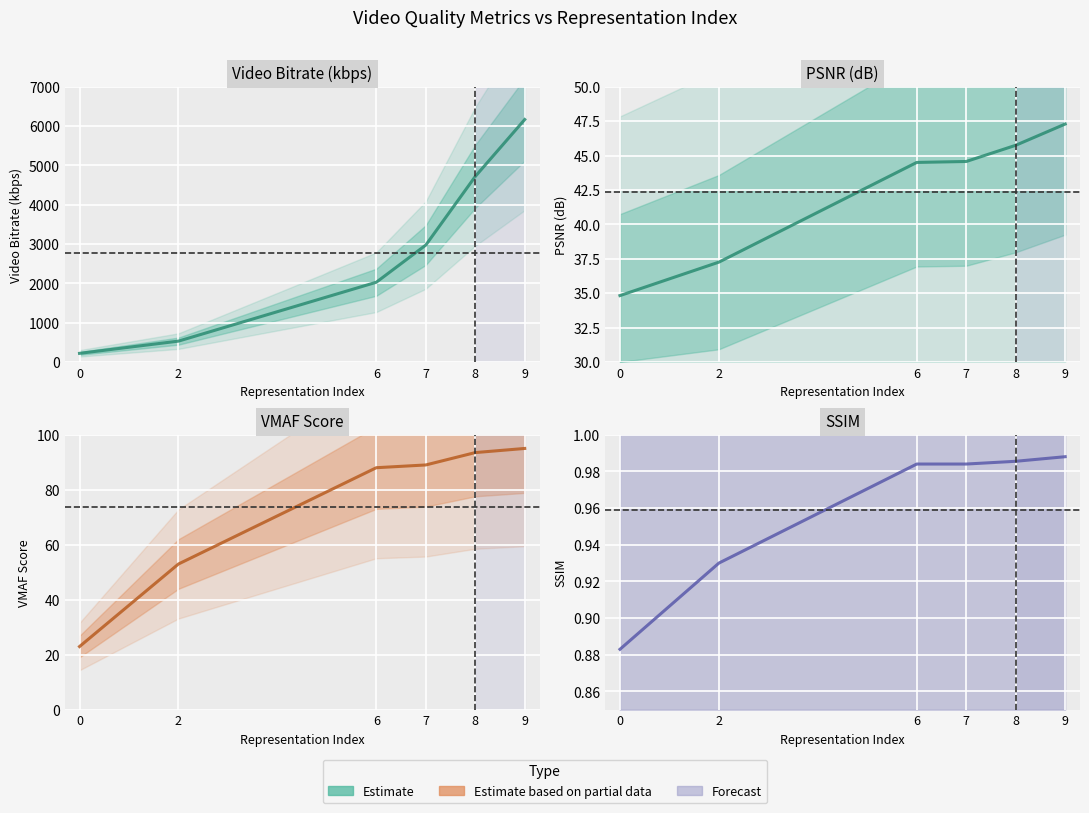

The value of Video Bitrate (kbps) at 6 is 2027.8. True or false?

True